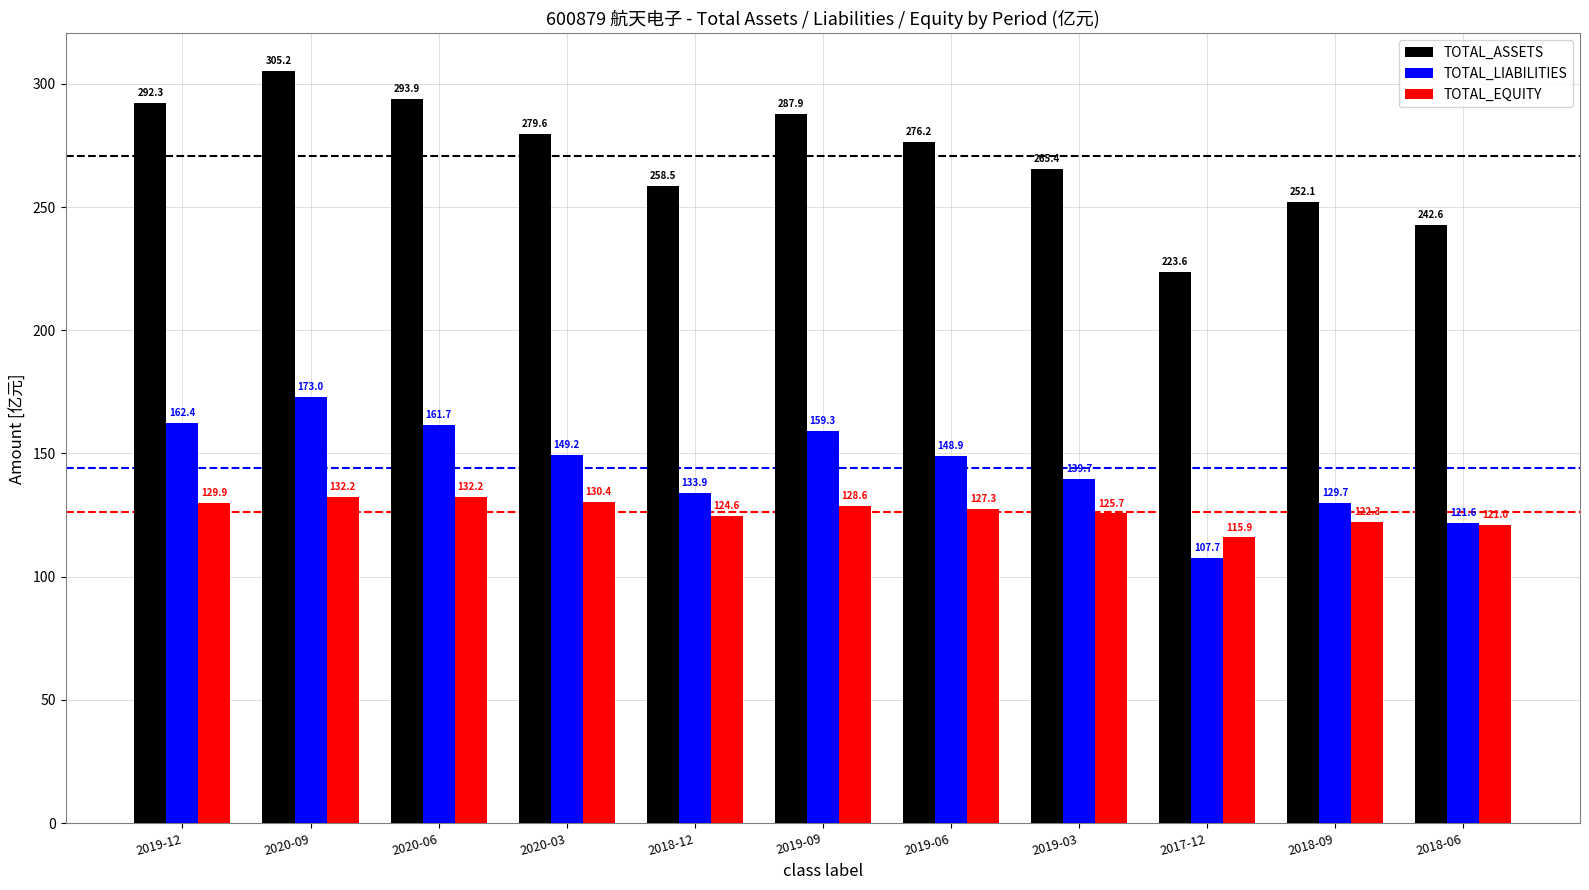

What is the sum of all TOTAL_ASSETS values?

2977.4